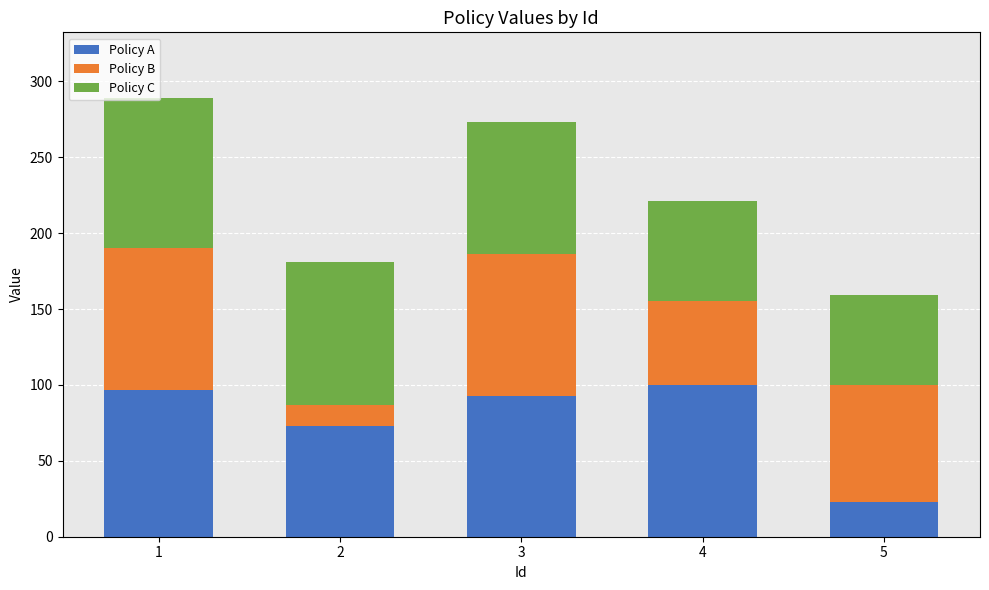

Count the number of categories in the chart.

5